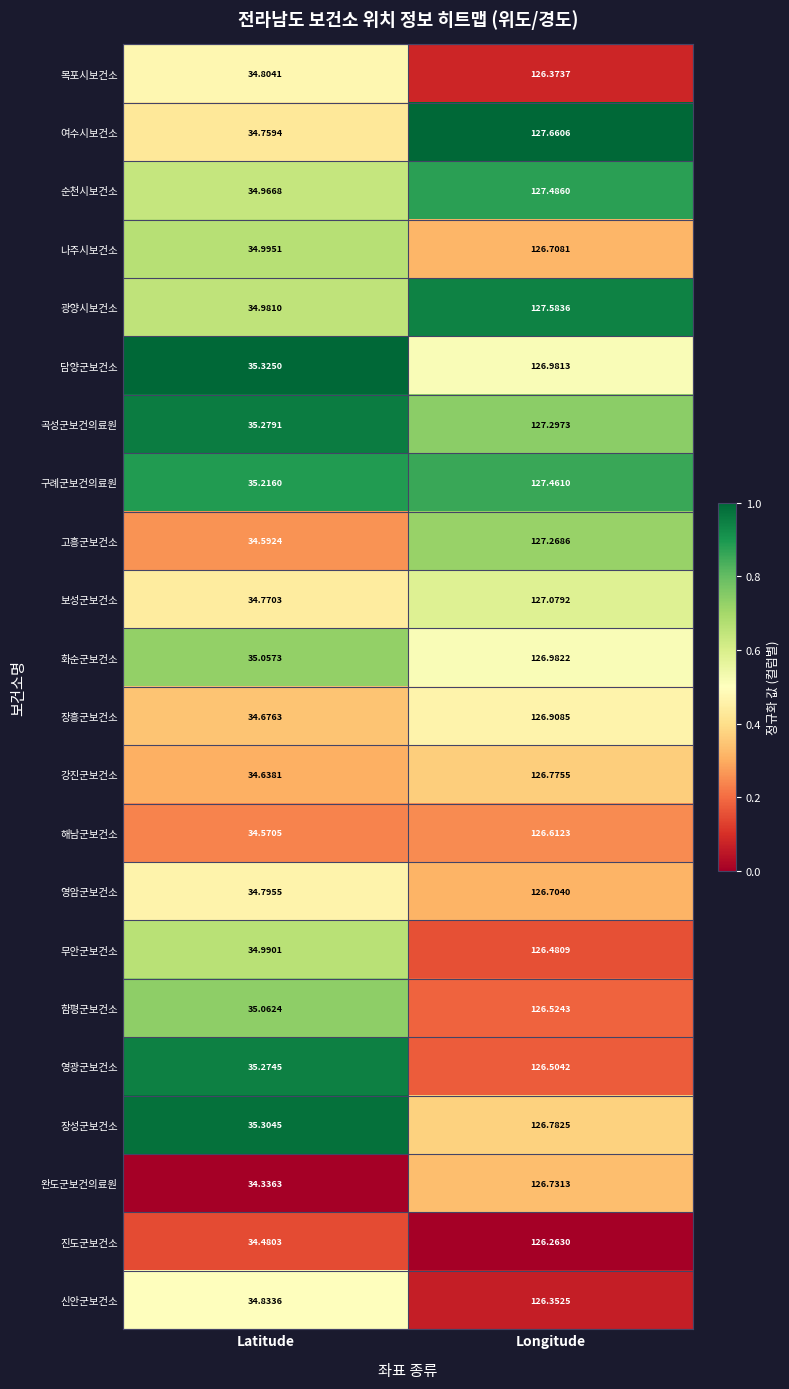

Which series changed the most between Latitude and Longitude?

여수시보건소